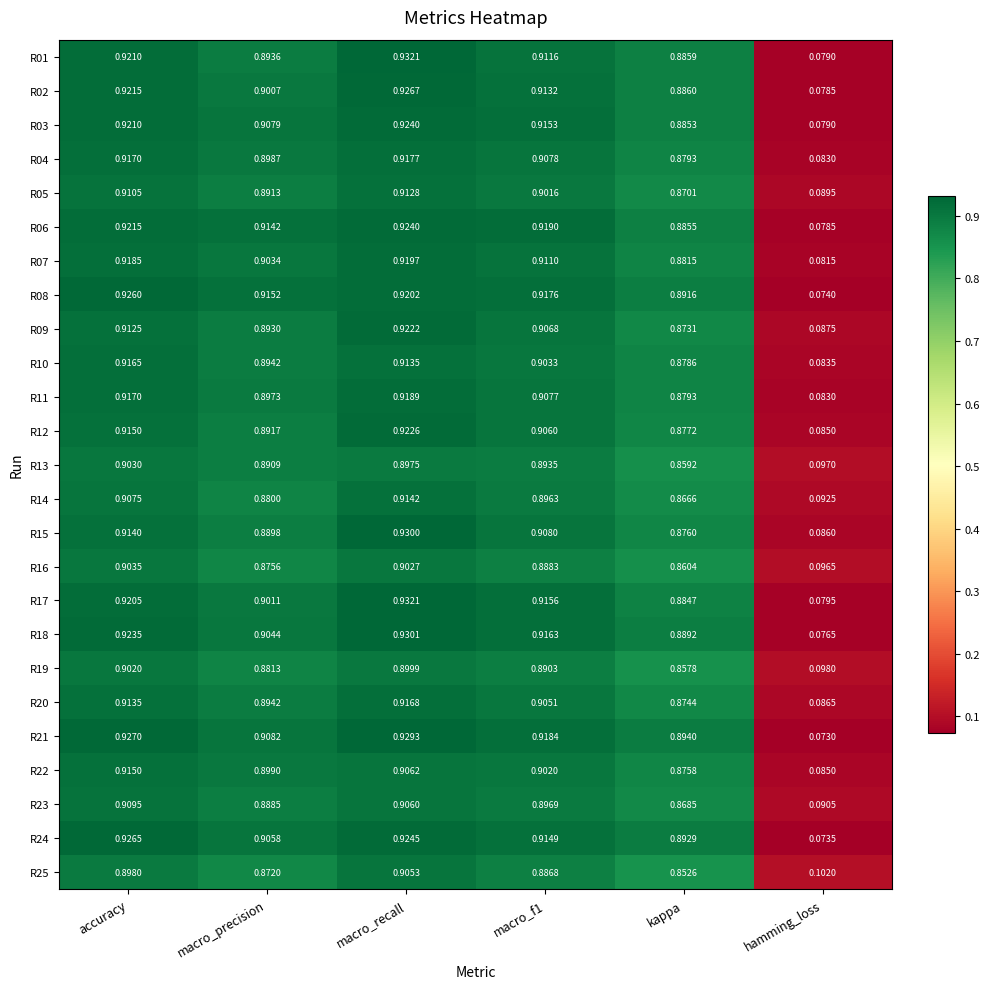

At which category does the chart reach its peak across all series?

macro_recall